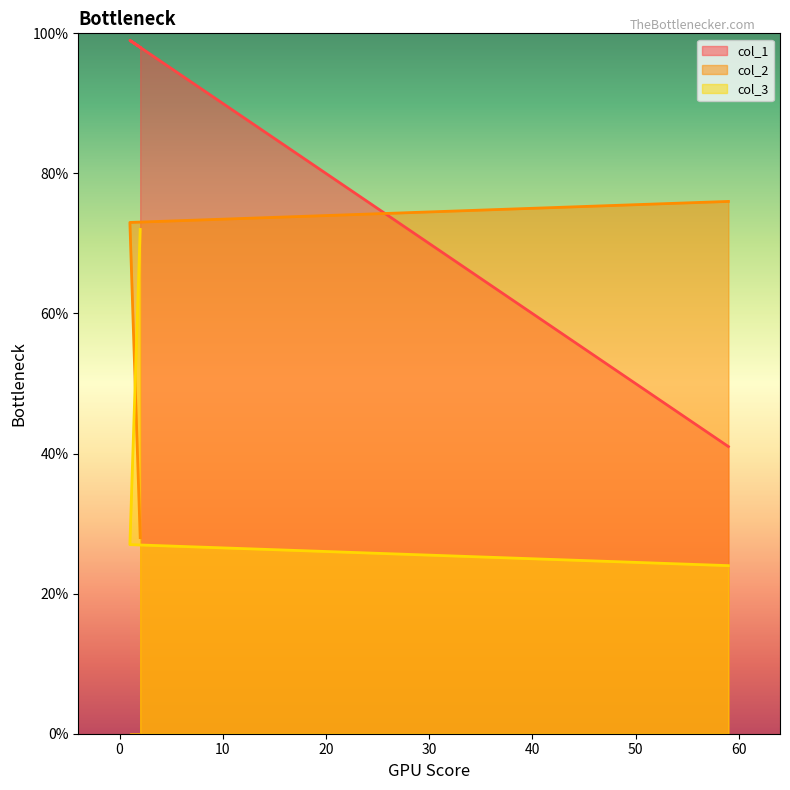

Count the number of categories in the chart.

3